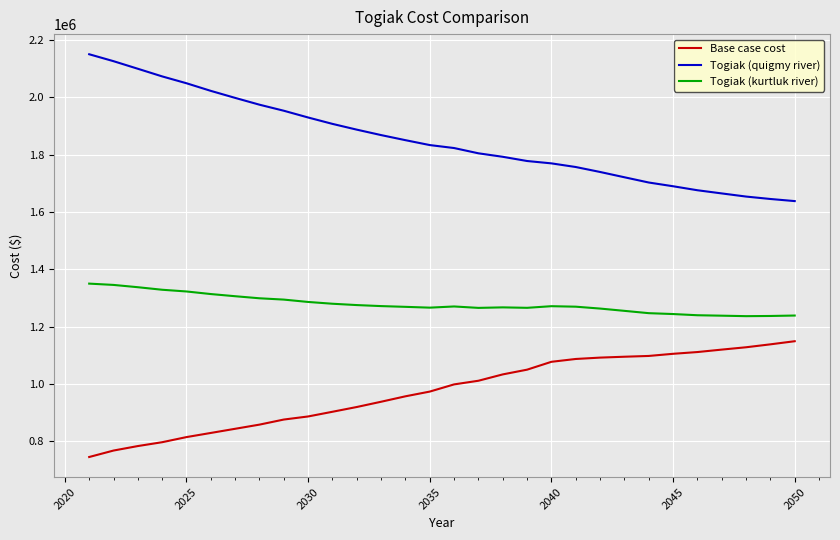

What is the average value of the Togiak (kurtluk river) series?

1278601.9